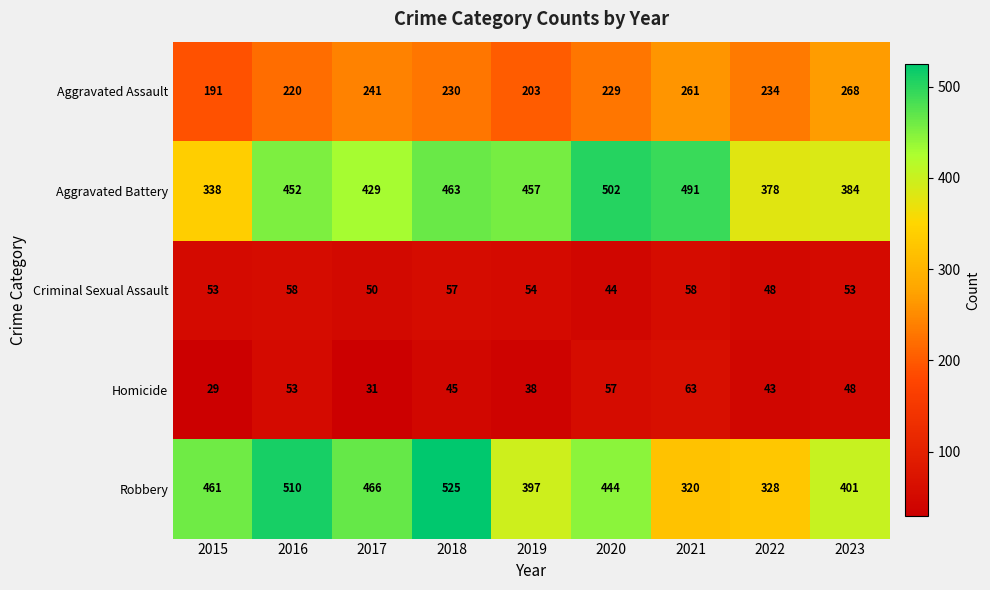

What is the minimum value shown in the chart?

29